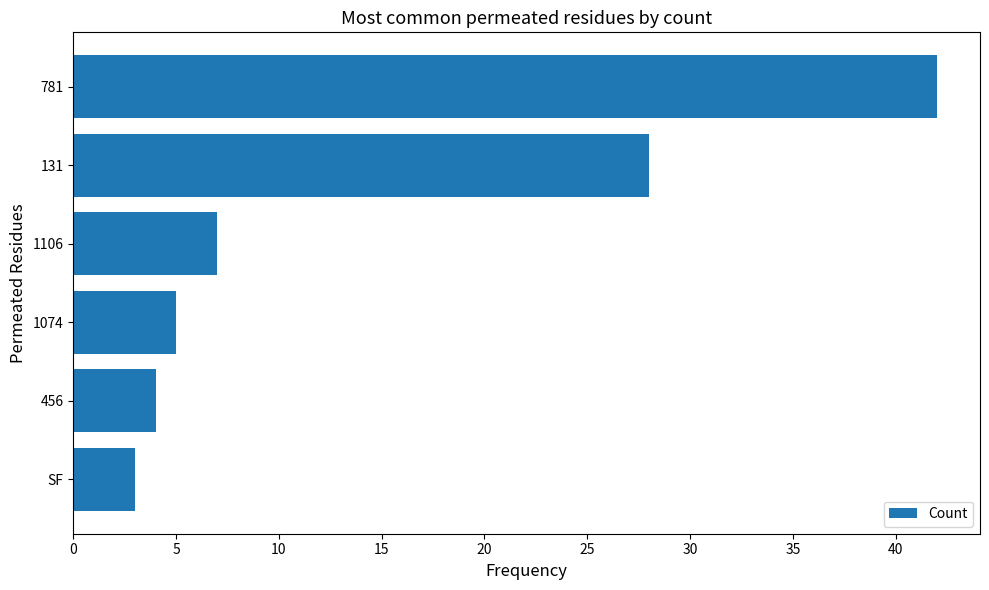

How many categories are shown in the chart?

6